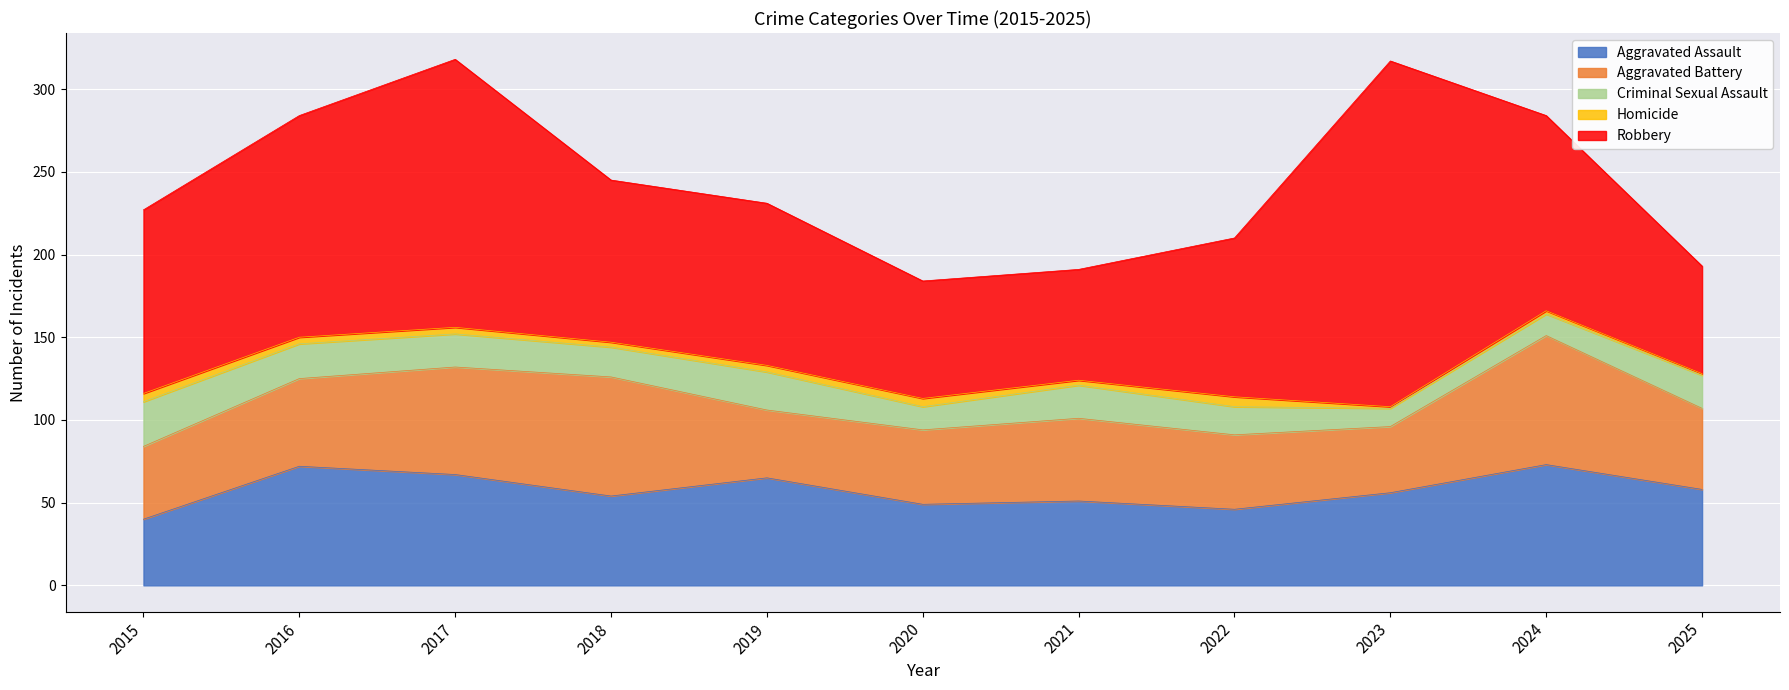

The Homicide series shows 1 at 2024. True or false?

False